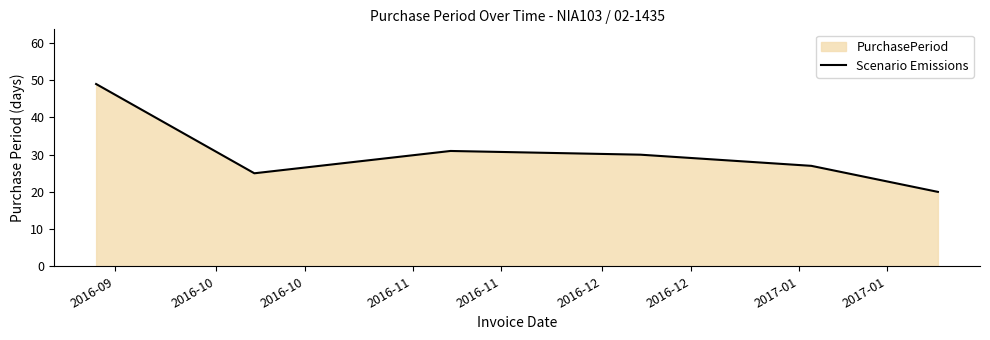

What is the minimum value shown in the chart?

20